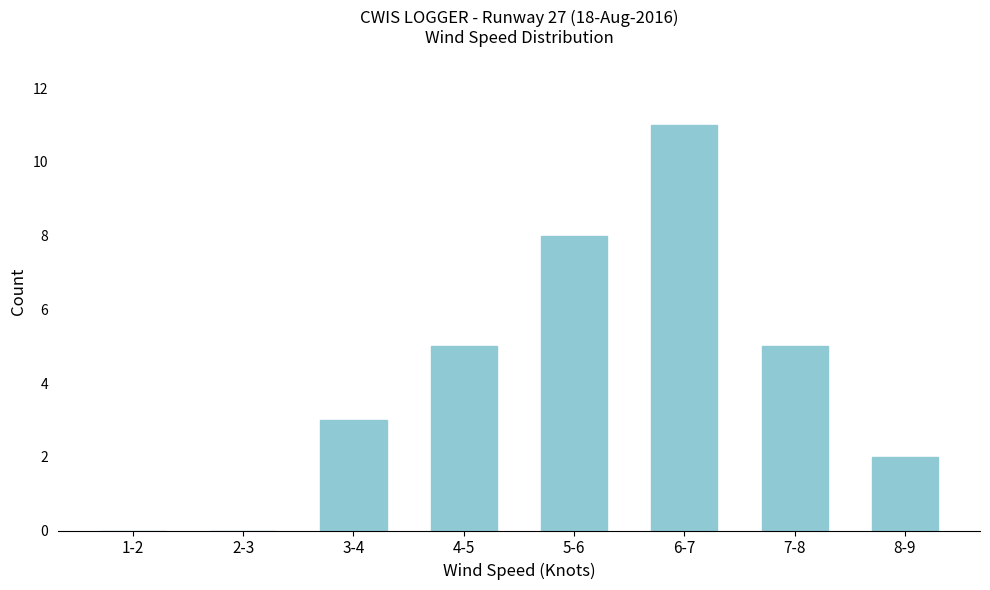

Reading left to right, list all the values displayed in this chart.

1-2=0	2-3=0	3-4=3	4-5=5	5-6=8	6-7=11	7-8=5	8-9=2